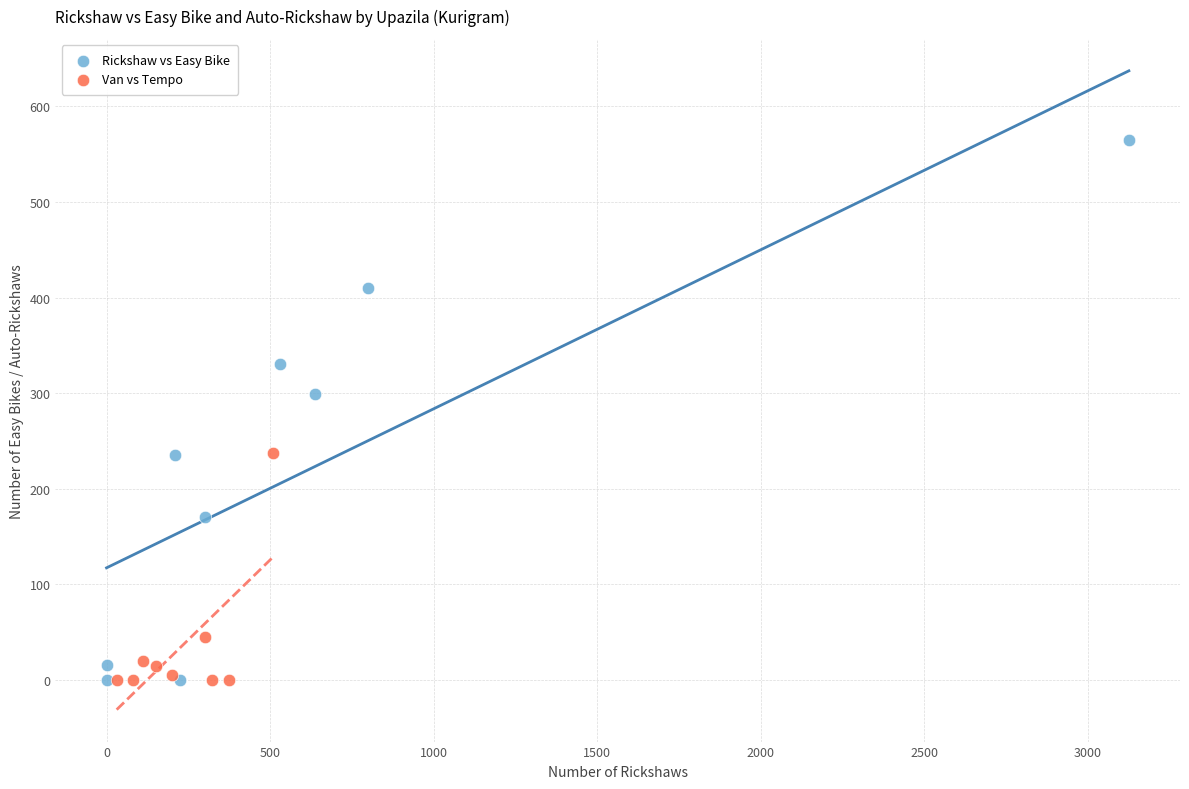

Which series has the largest Y range (max minus min)?

Rickshaw vs Easy Bike